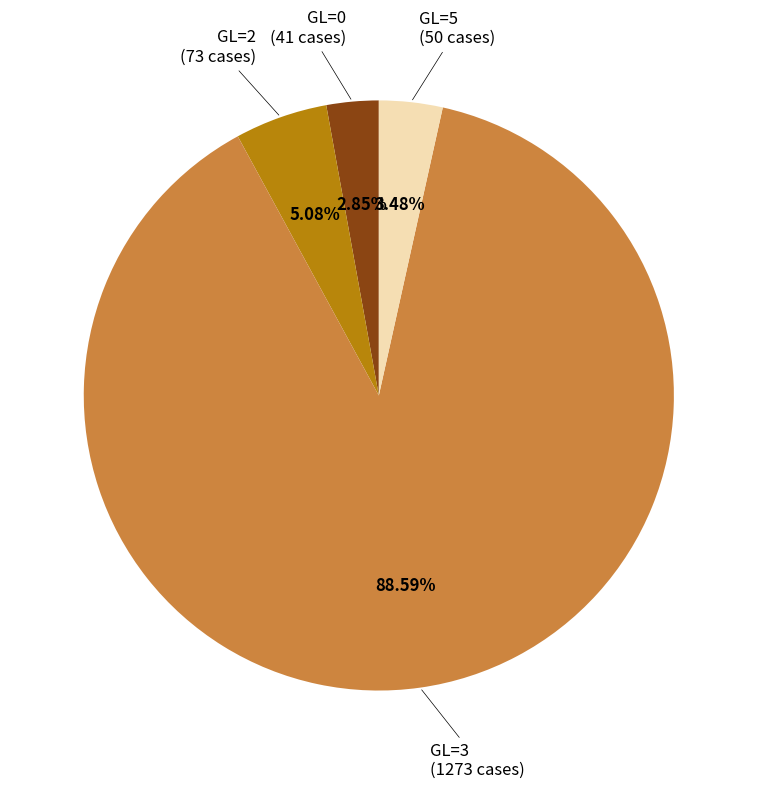

What is the largest slice in the pie chart?

GL=3